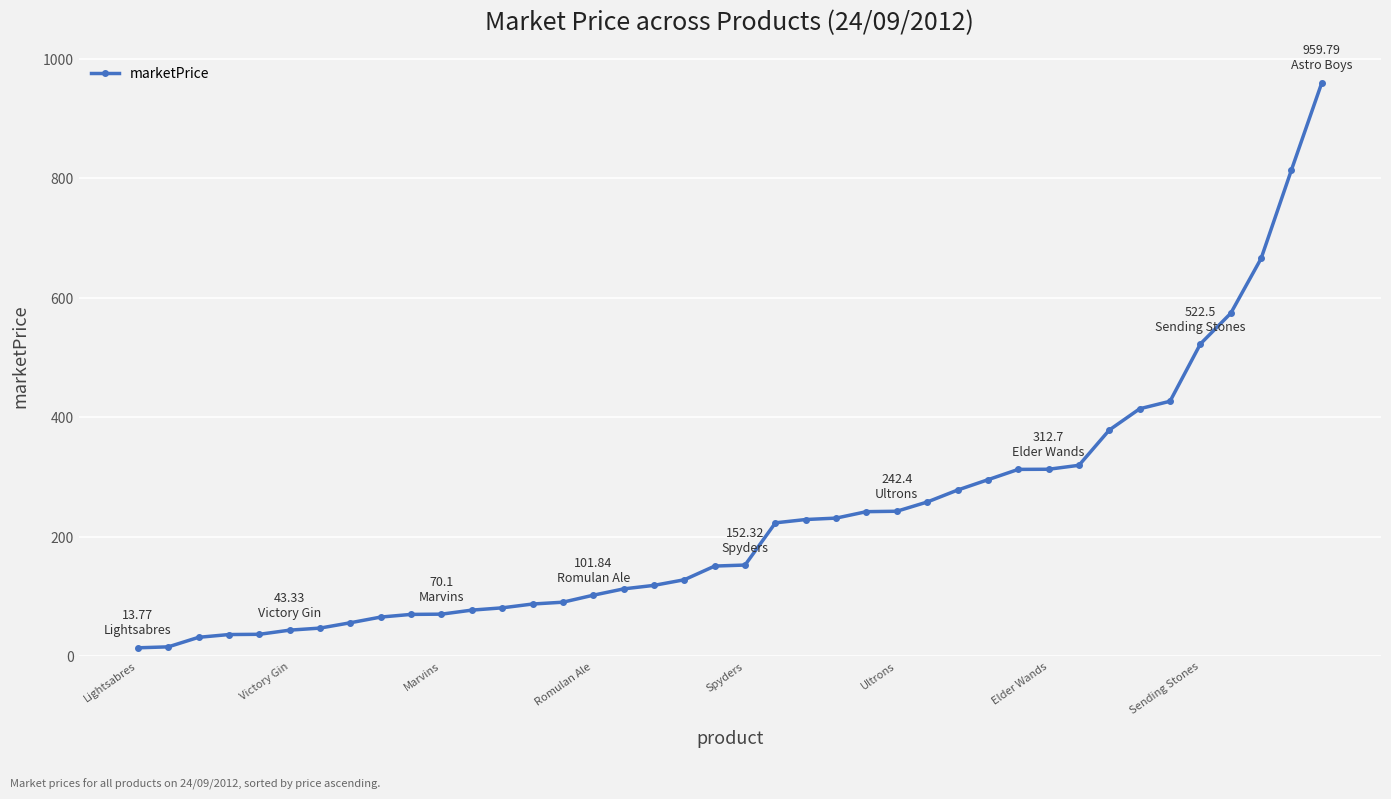

How many categories are shown in the chart?

40